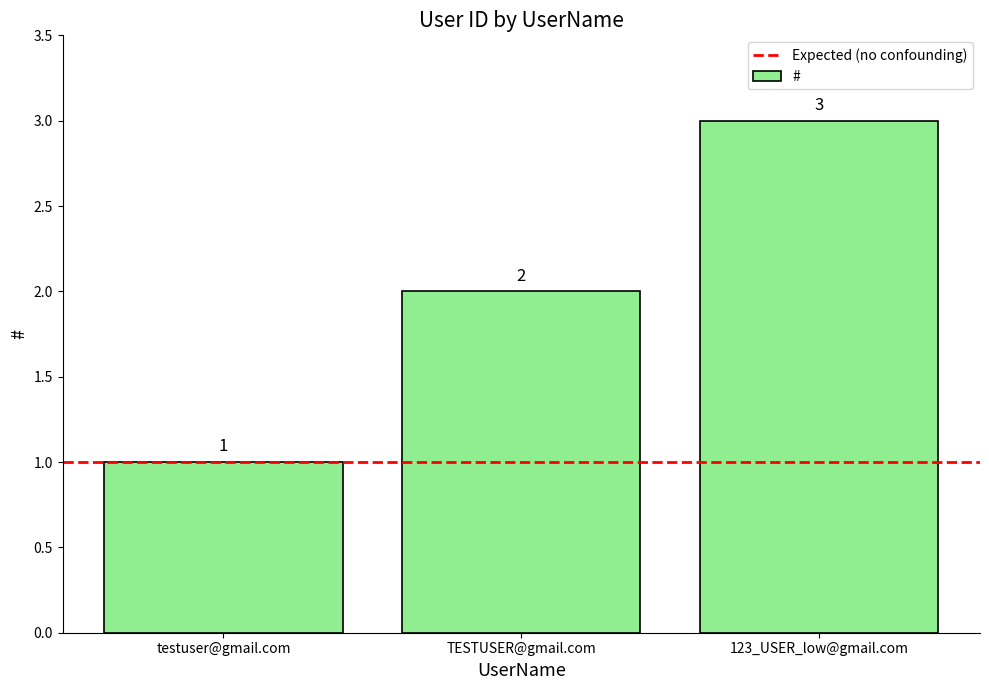

What is the value of the 1st bar from the left?

1